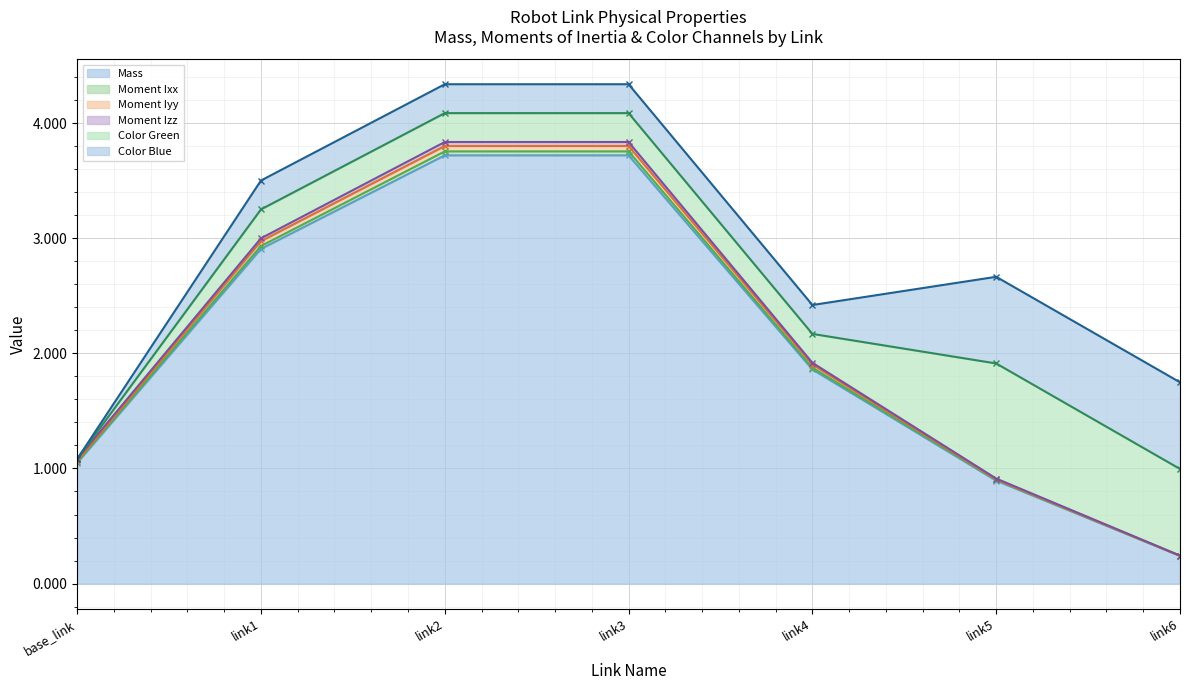

What is the label of the 7th point from the left?

link6